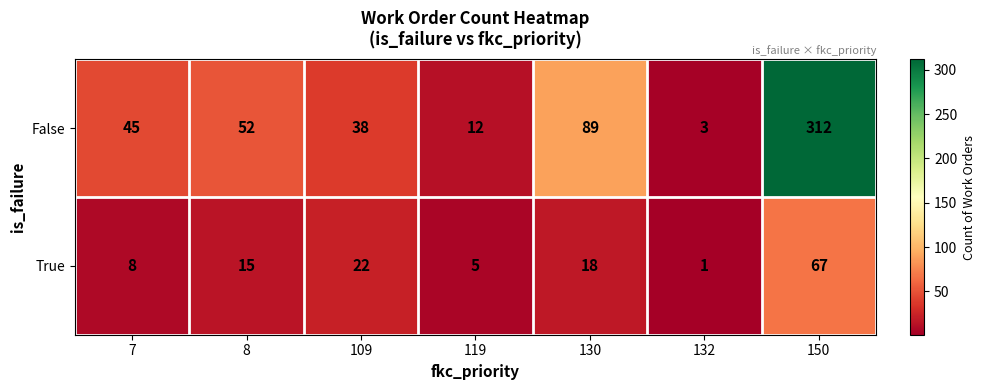

What is the minimum value shown in the chart?

1